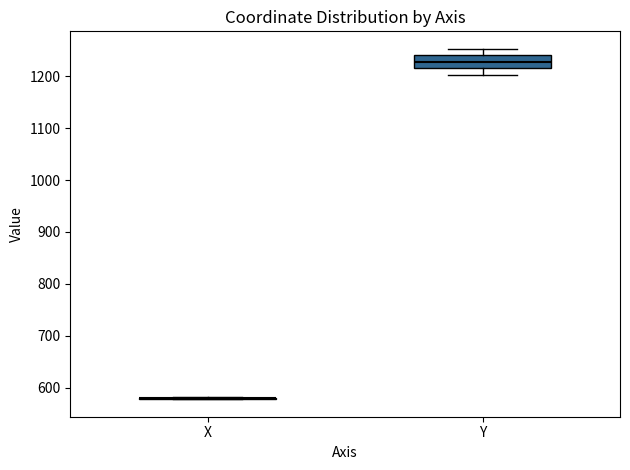

Reading left to right, transcribe this box plot: for each box, give where its median line is, the range the box spans, and where its two whiskers end, as read against the y-axis. The values are not printed on the chart, so give them approximately, as read against the axis.

X: box collapsed to a line at 580, whiskers 580 to 580
Y: median 1230, box 1220 to 1240, whiskers 1200 to 1250